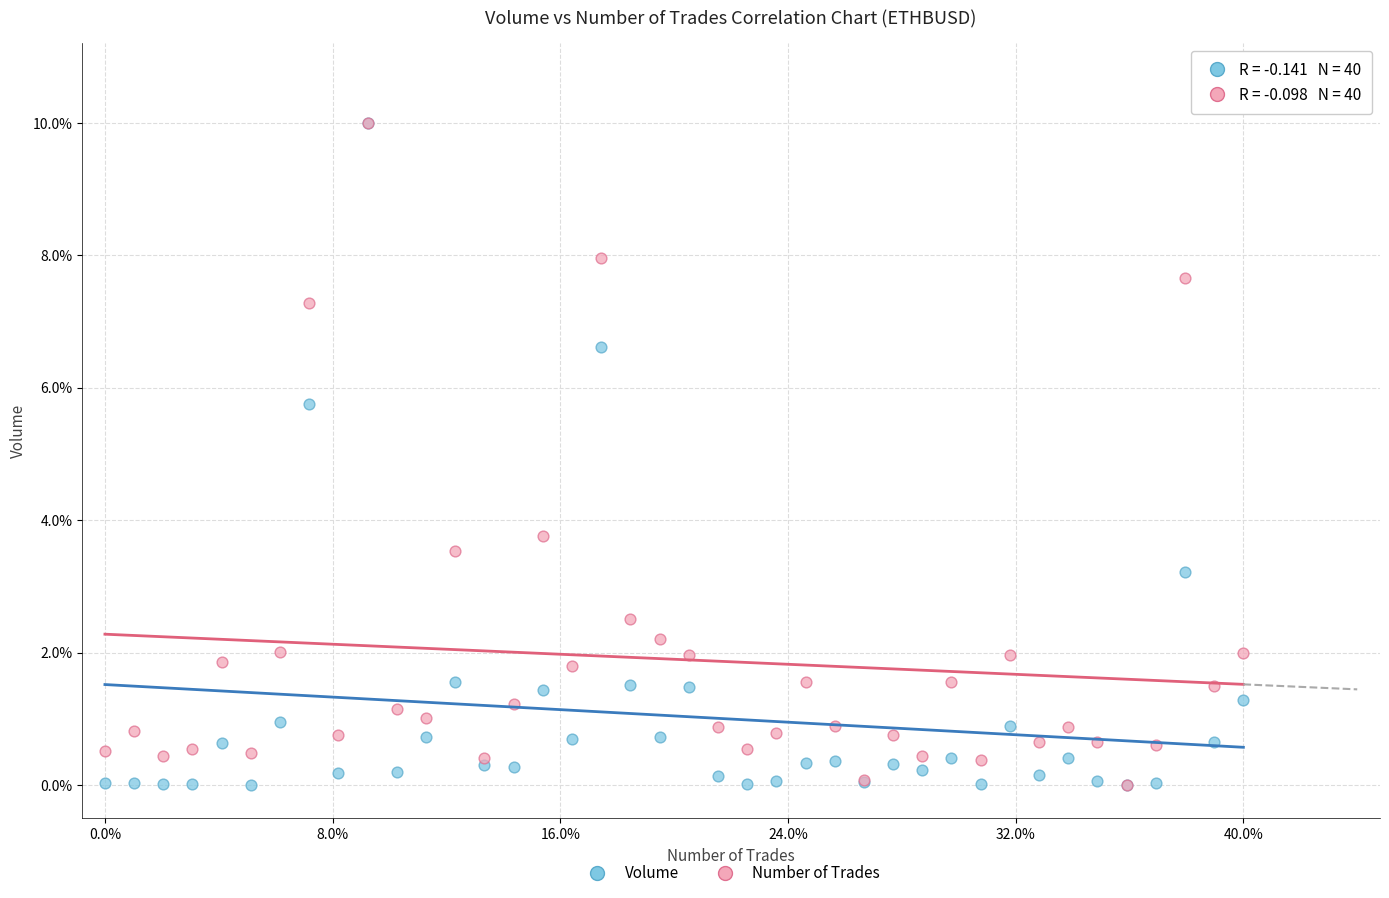

What are all the series names shown in the legend?

Volume, Number of Trades